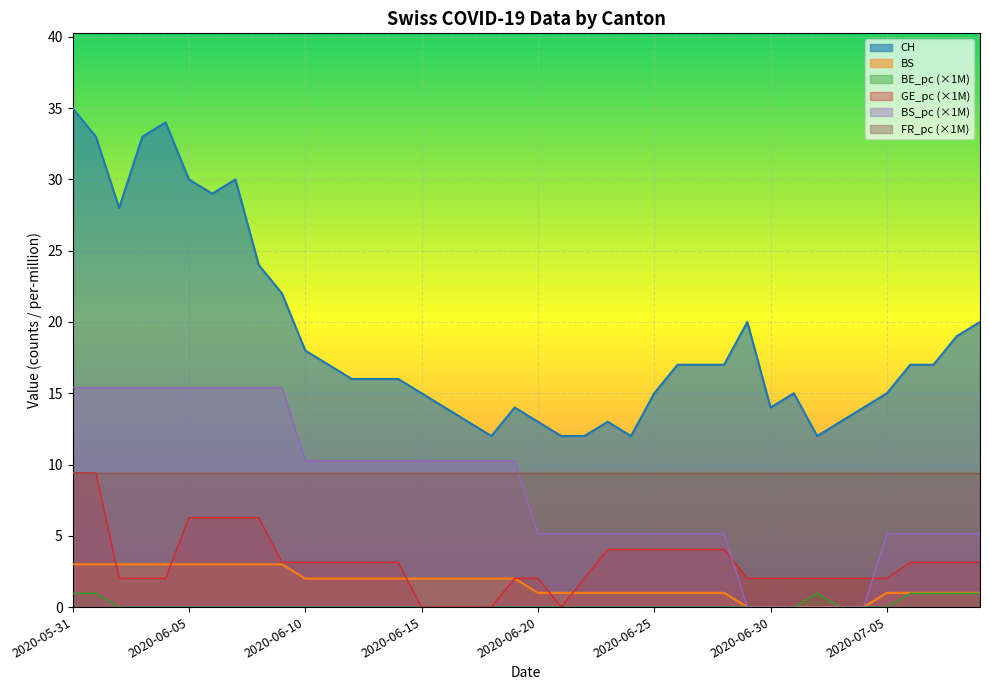

How many positive values does the BS_pc series have?

34